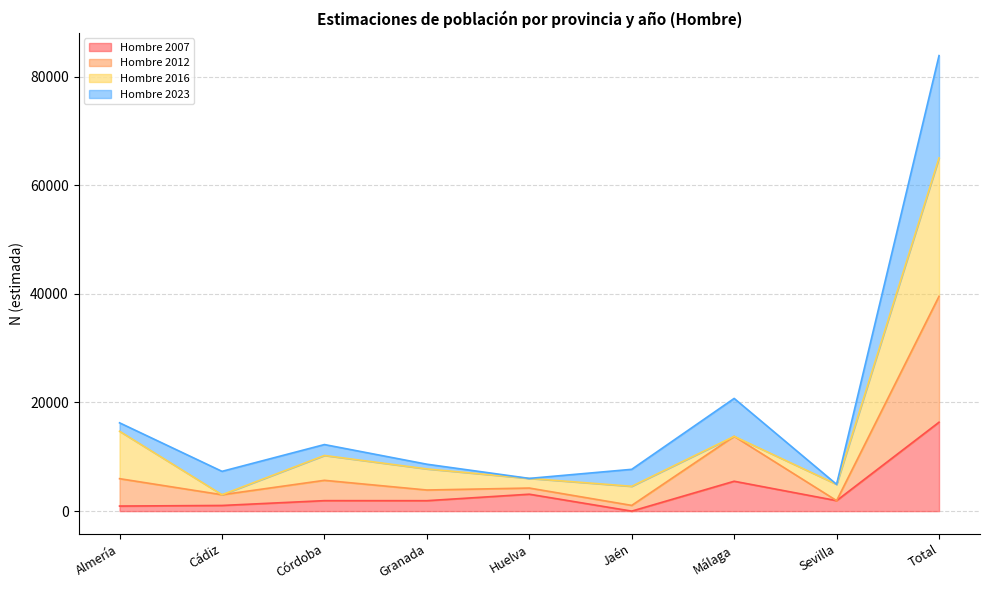

Which category has the highest value in the Hombre 2007 series?

Total